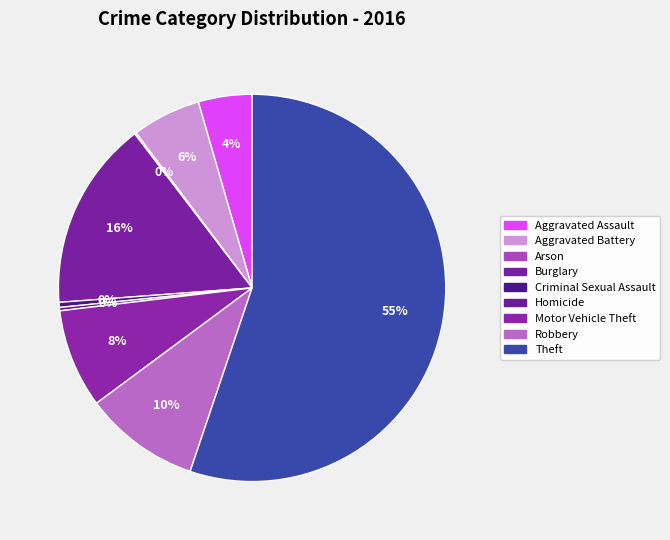

What percentage is the Aggravated Battery slice, to the nearest percent?

6%